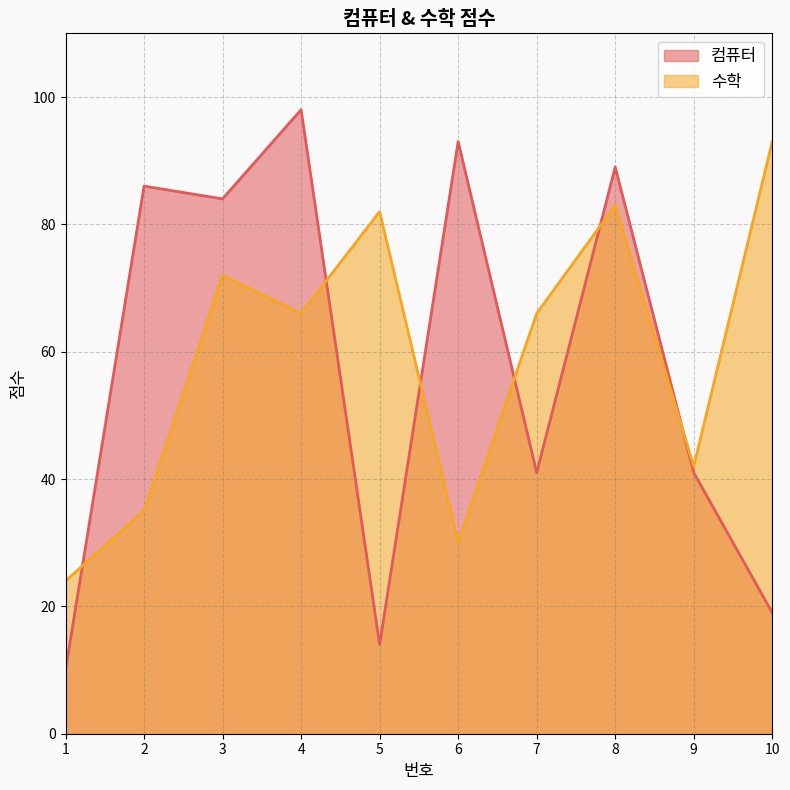

True or false: 컴퓨터 has more than 2 points higher than both neighbors.

True